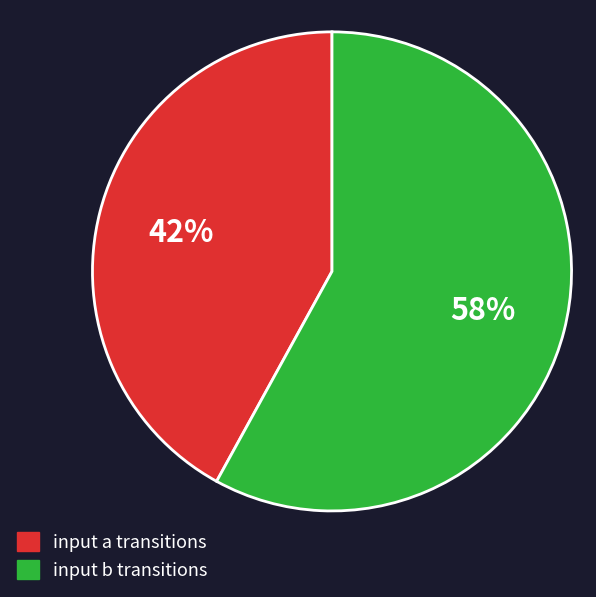

Is there any slice that represents more than half of the pie?

Yes